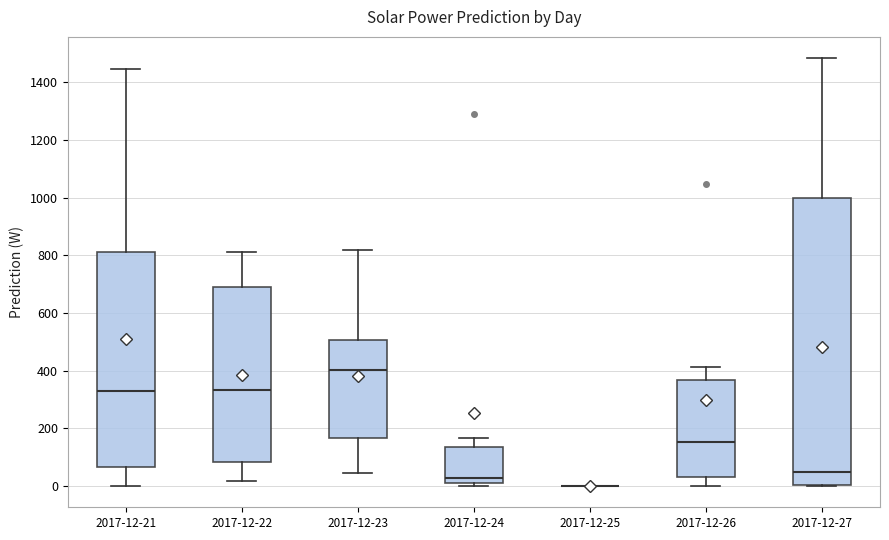

Reading left to right, read every box against the y-axis: the position of its median line, the range the box covers, and the ends of its whiskers. The values are not printed on the chart, so give them approximately, as read against the axis.

2017-12-21: median 320, box 60 to 800, whiskers 0 to 1440
2017-12-22: median 340, box 80 to 700, whiskers 20 to 820
2017-12-23: median 400, box 160 to 500, whiskers 40 to 820
2017-12-24: median 20 (just above the box's lower edge), box 20 to 140, whiskers 0 to 160
2017-12-25: box collapsed to a line at 0, whiskers 0 to 0
2017-12-26: median 160, box 40 to 360, whiskers 0 to 420
2017-12-27: median 40, box 0 to 1000, whiskers 0 to 1480